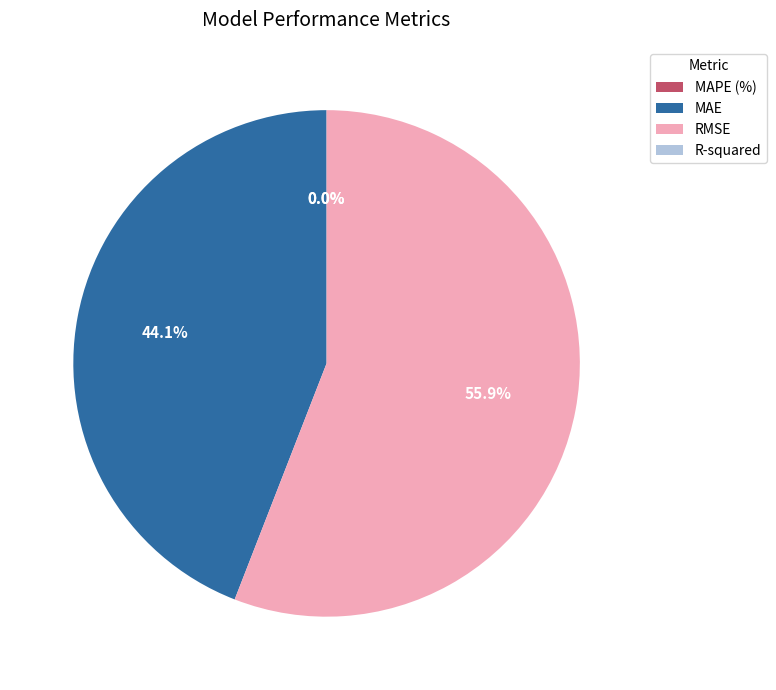

What is the ratio of the value at MAE to the value at RMSE?

0.8